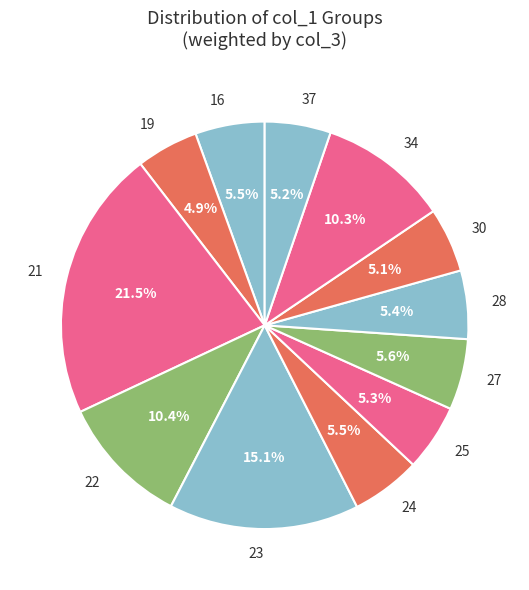

Does any single category account for the majority?

No